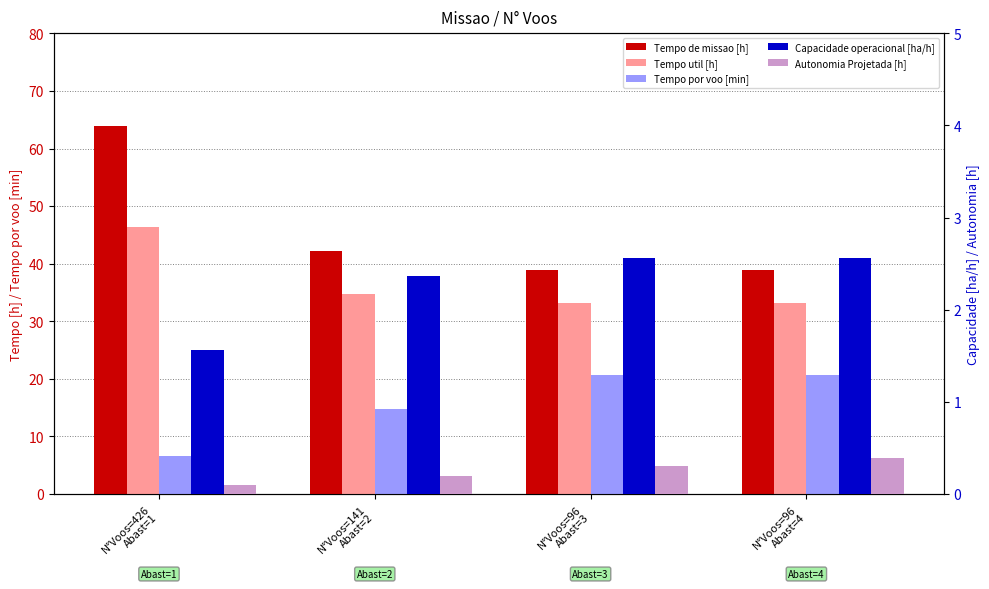

What is the sum of the Autonomia Projetada [h] values at N°Voos=96
Abast=4 and N°Voos=141
Abast=2?

0.6